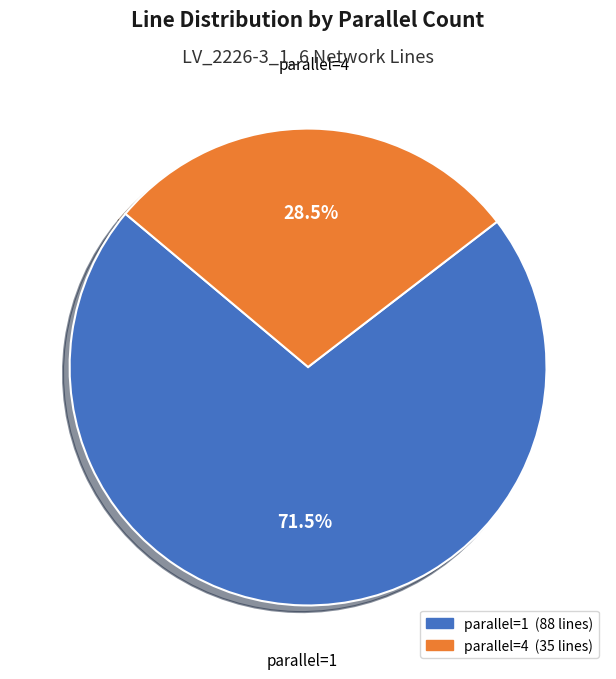

Does any single category account for the majority?

Yes